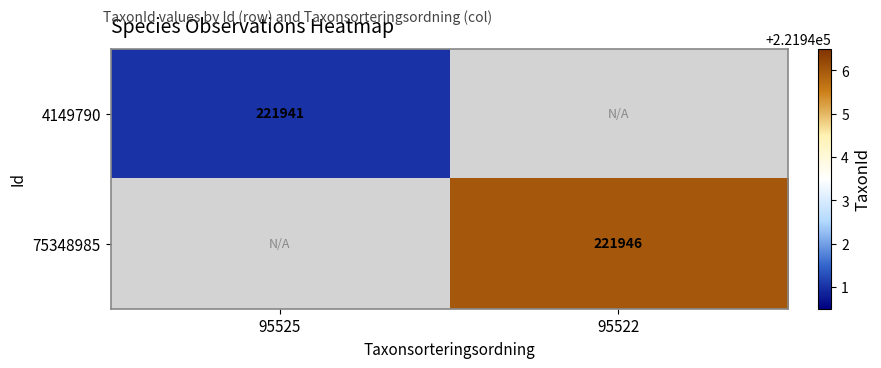

The 75348985 series shows 311585 at 95522. True or false?

False